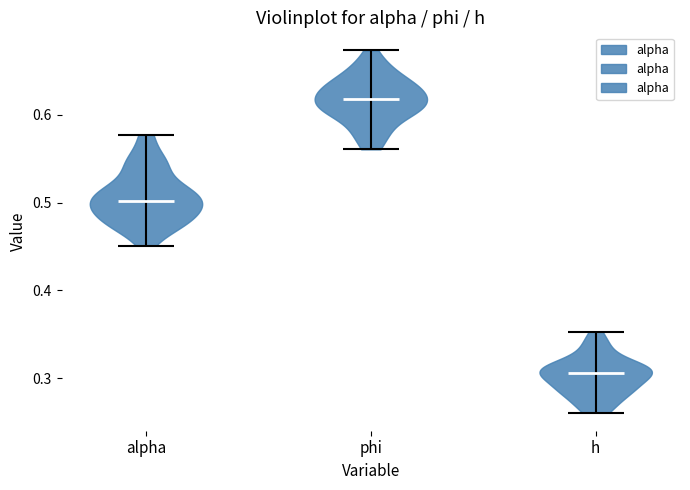

Reading left to right, read every violin against the y-axis: where its median line is, and the lowest and highest points it reaches. The values are not printed on the chart, so give them approximately, as read against the axis.

alpha: median line 0.50, lowest point 0.45, highest point 0.58
phi: median line 0.62, lowest point 0.56, highest point 0.67
h: median line 0.31, lowest point 0.26, highest point 0.35